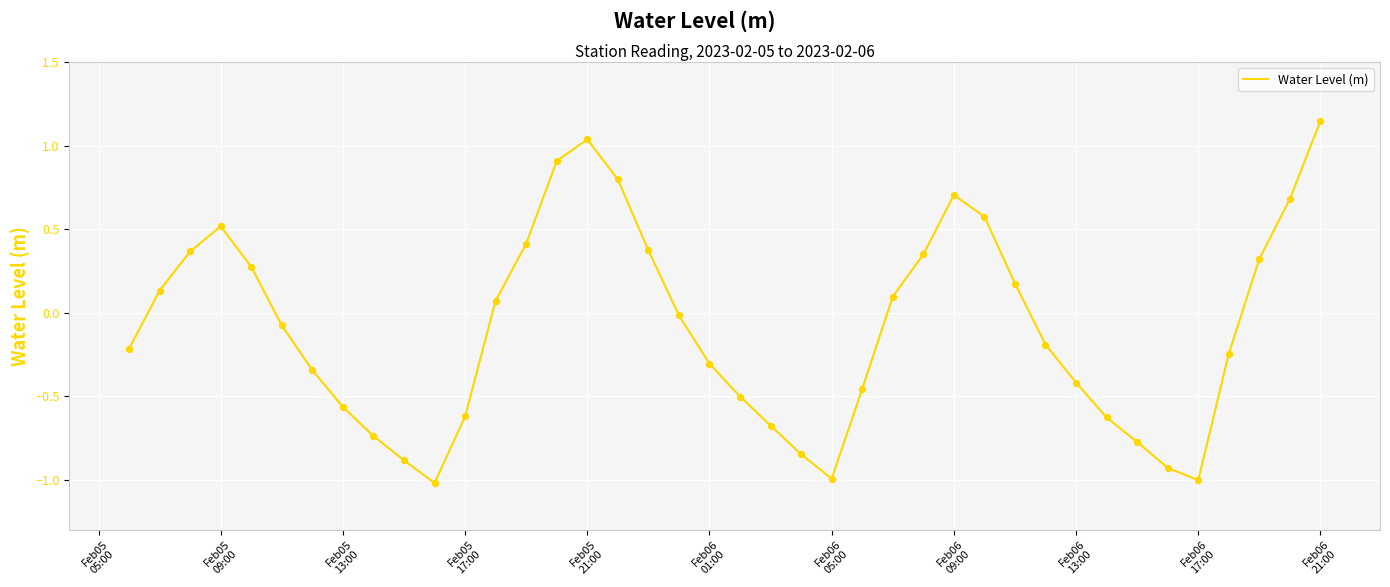

What is the smallest value displayed?

-1.0